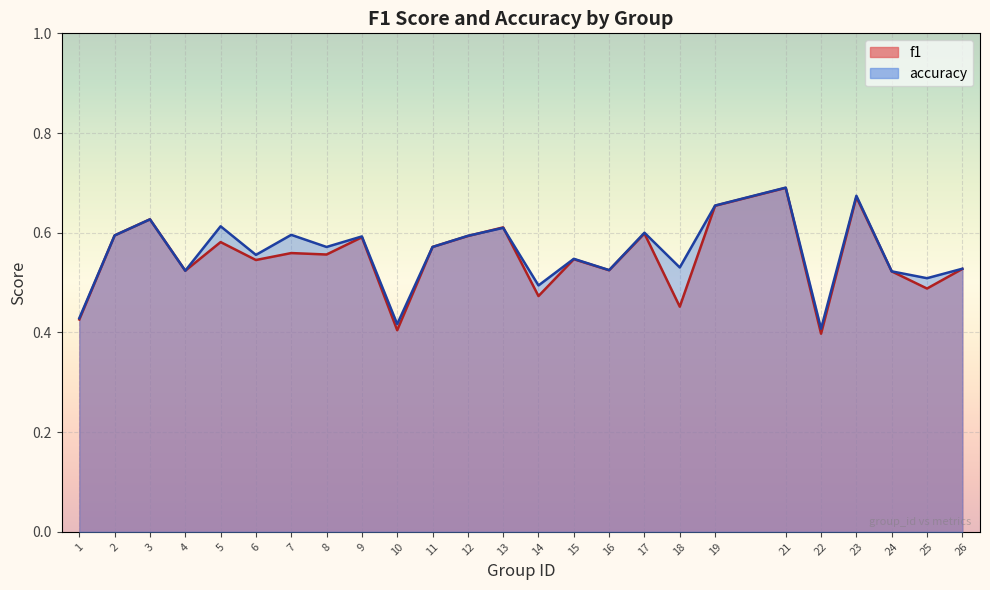

What is the sum of all f1 values?

13.7